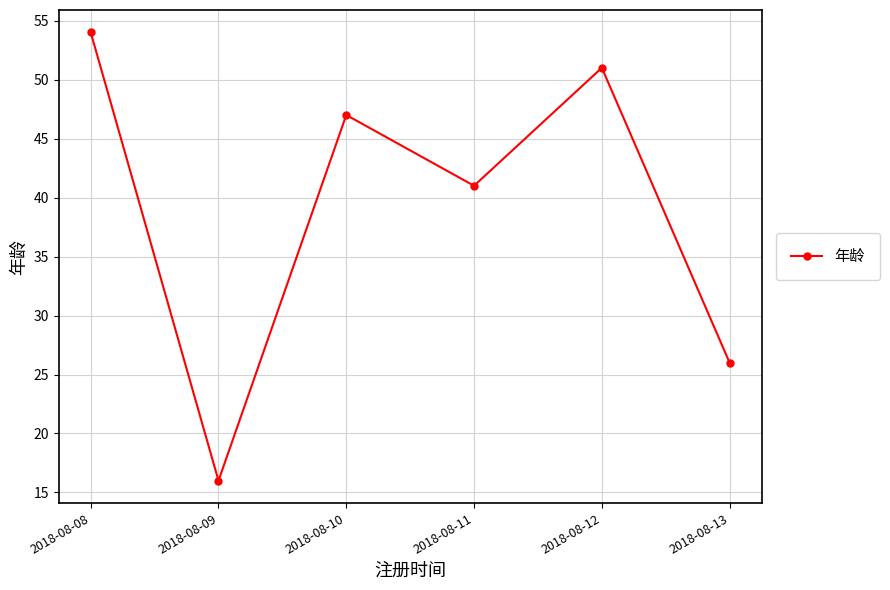

The chart shows a value of 26 at 2018-08-13. True or false?

True